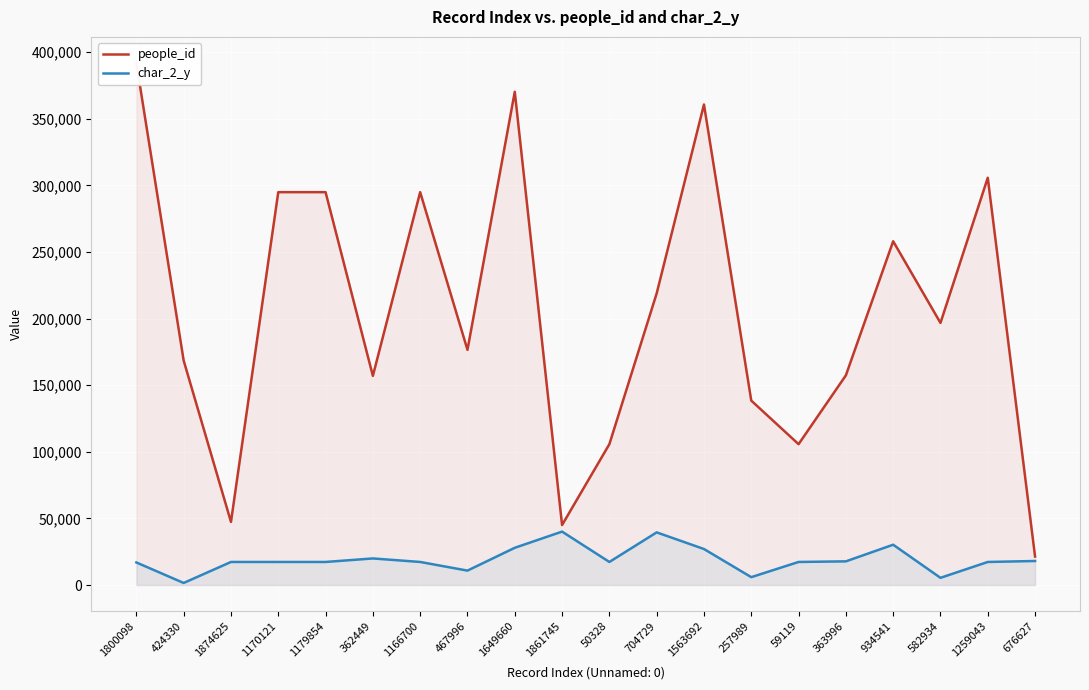

Is it true that char_2_y equals 27940 at 1649660?

True